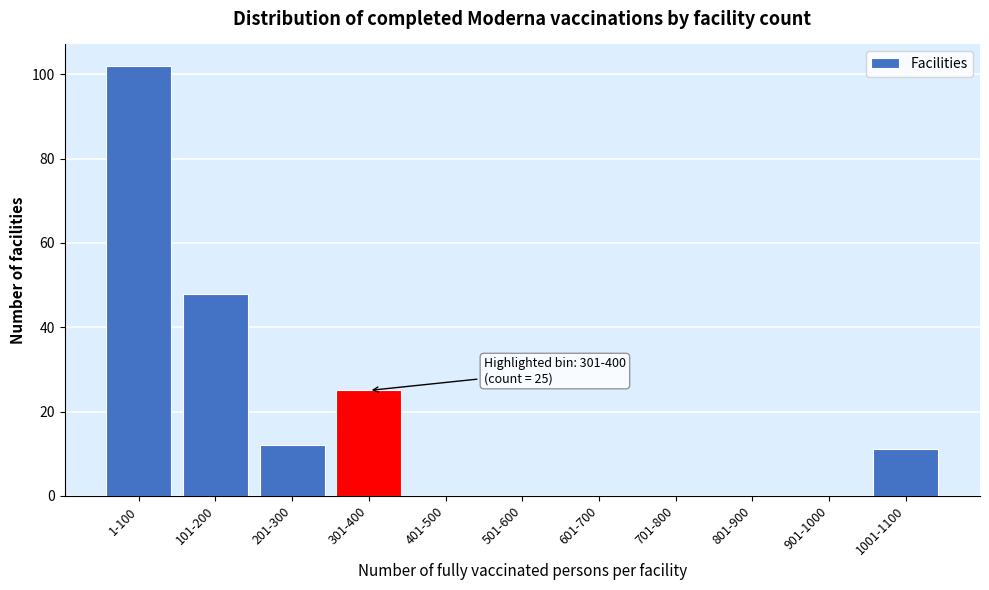

Reading left to right, extract all data points from this chart.

1-100=102	101-200=48	201-300=12	301-400=25	401-500=0	501-600=0	601-700=0	701-800=0	801-900=0	901-1000=0	1001-1100=11